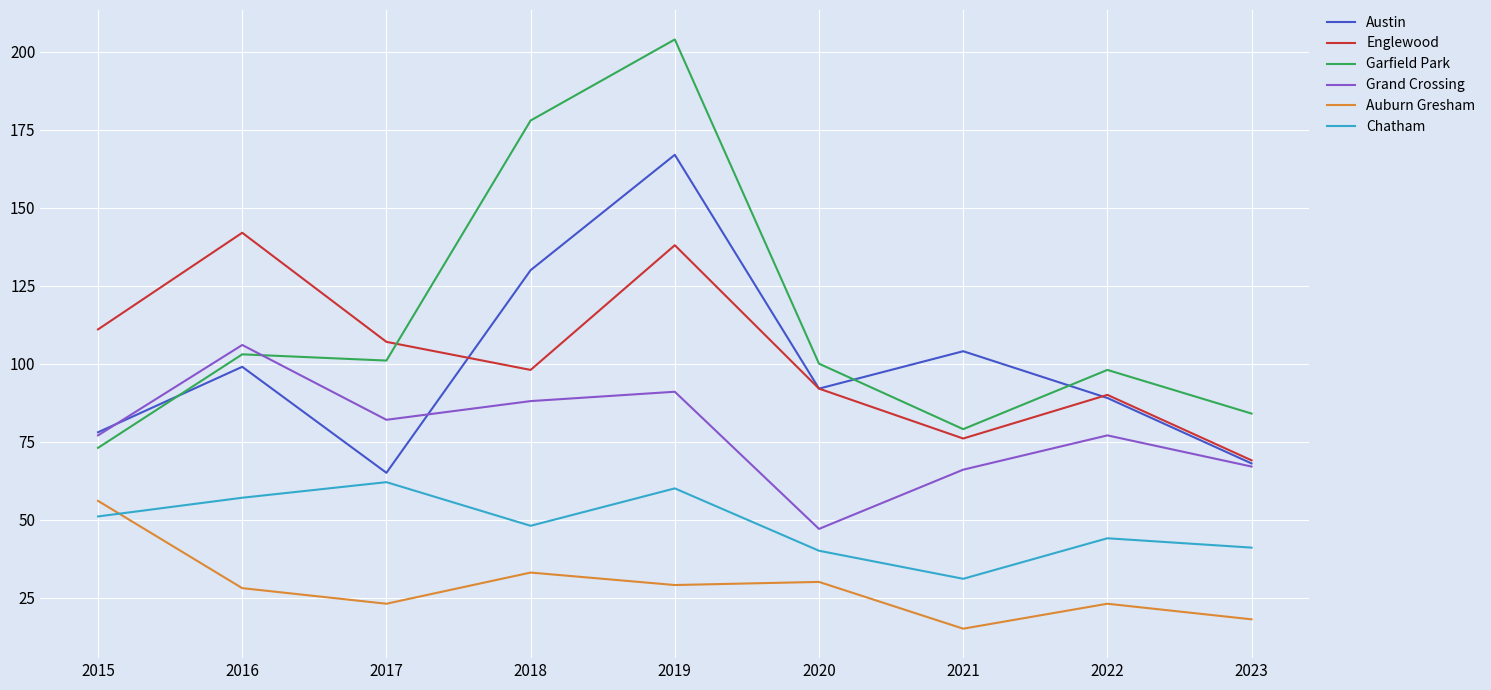

True or false: Englewood has a value of 77 at 2015.

False